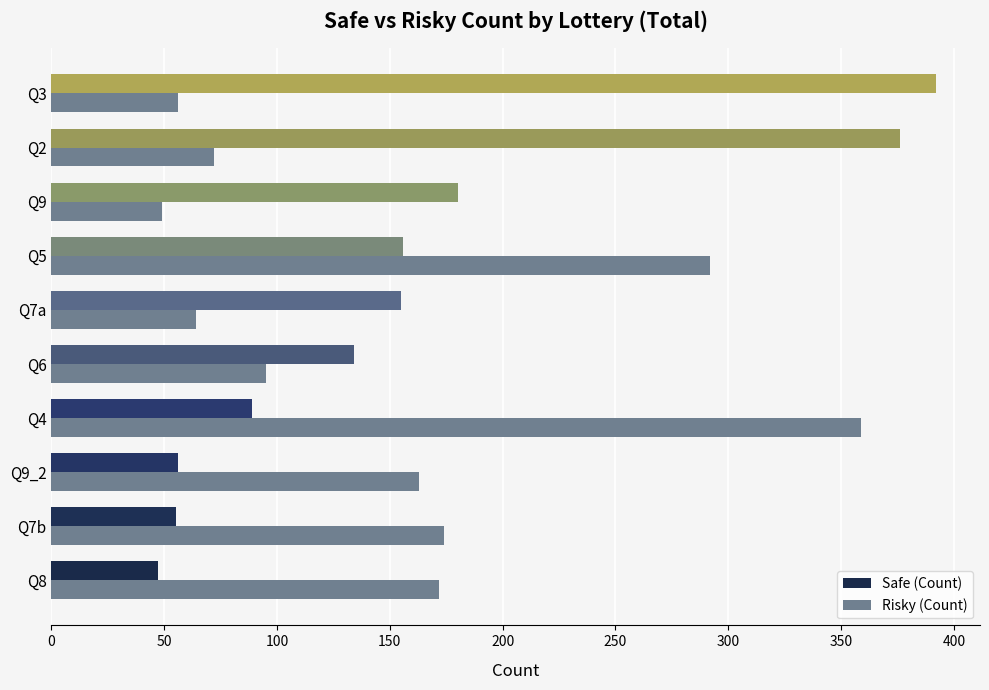

Between Q9 and Q3, which series saw the biggest shift?

Safe (Count)